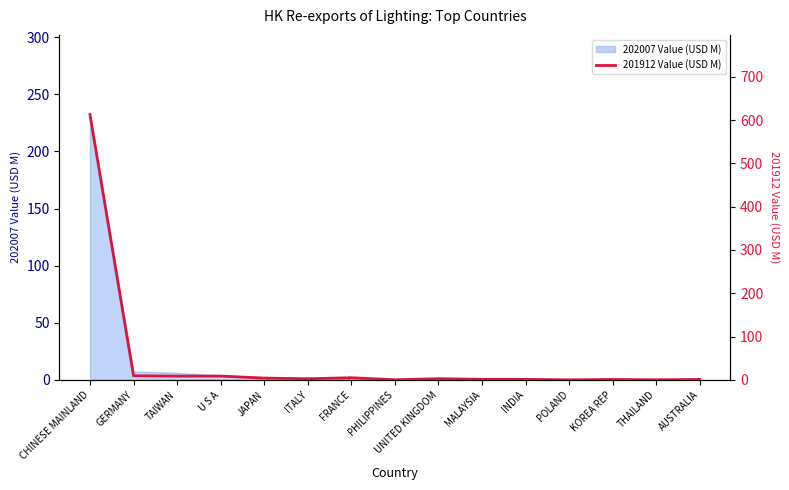

What is the maximum value shown in the chart?

612.8